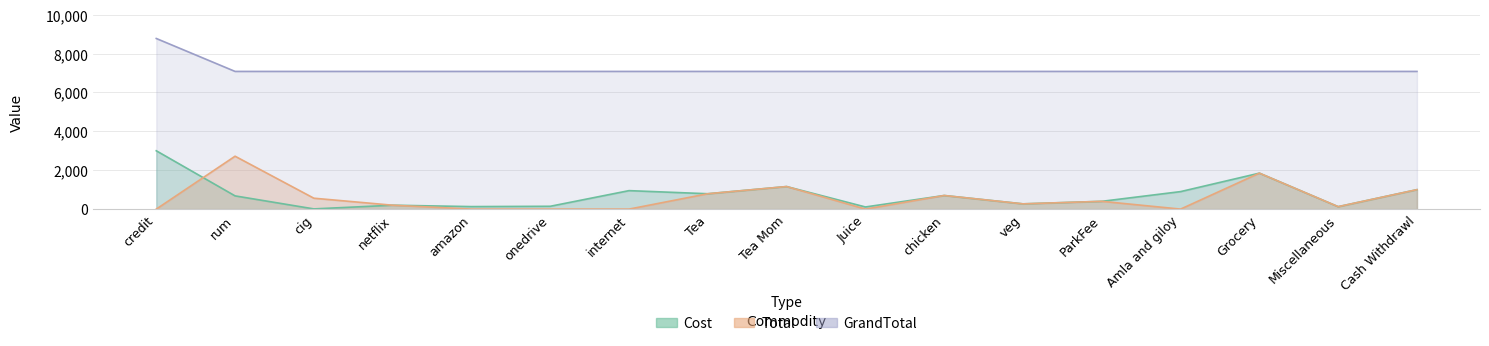

What is the label of the 16th point from the right?

rum